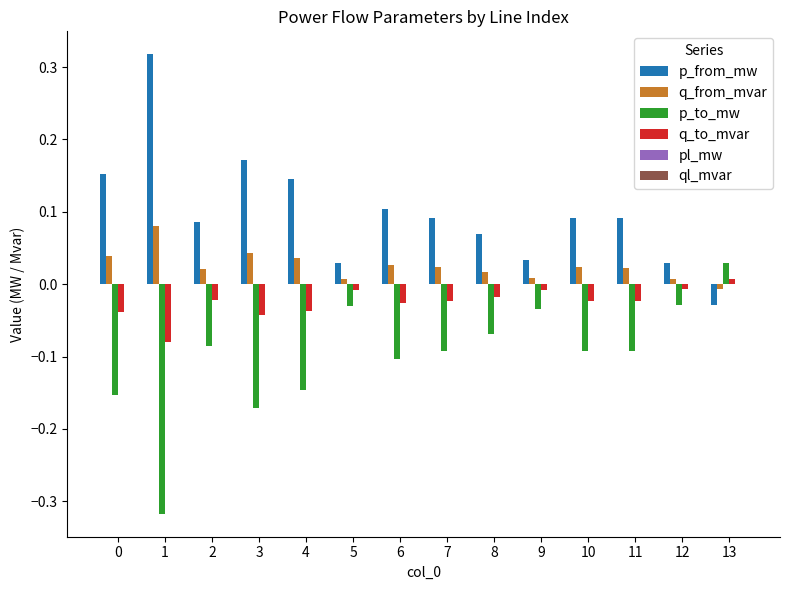

The value of p_from_mw at 2 is 0.1. True or false?

True